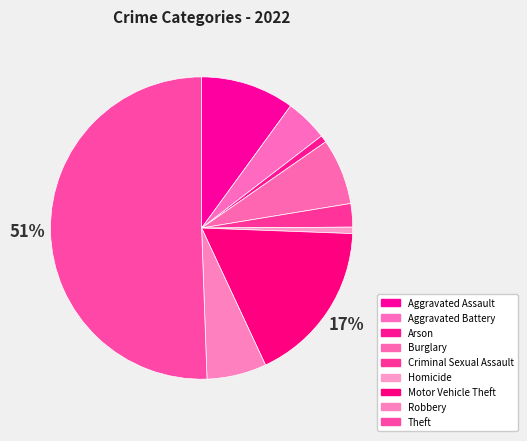

True or false: Robbery accounts for 16% of the total.

False